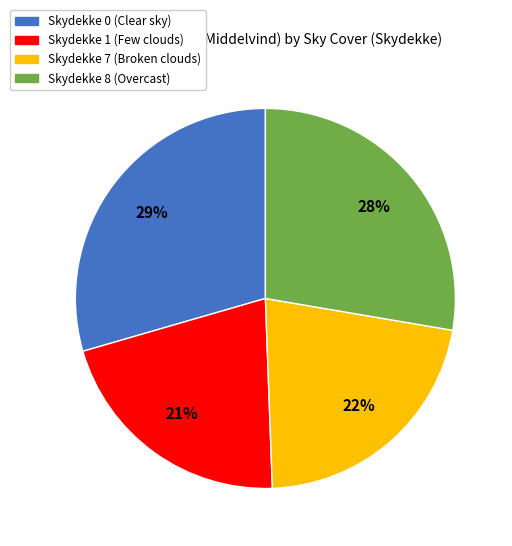

To the nearest percent, what is the difference between the largest and smallest slice percentages?

8%